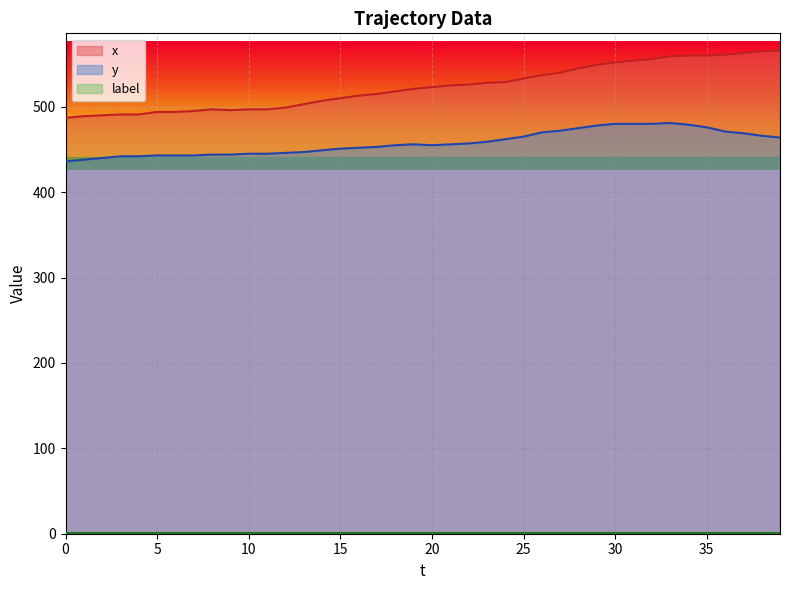

How many categories are shown in the chart?

40